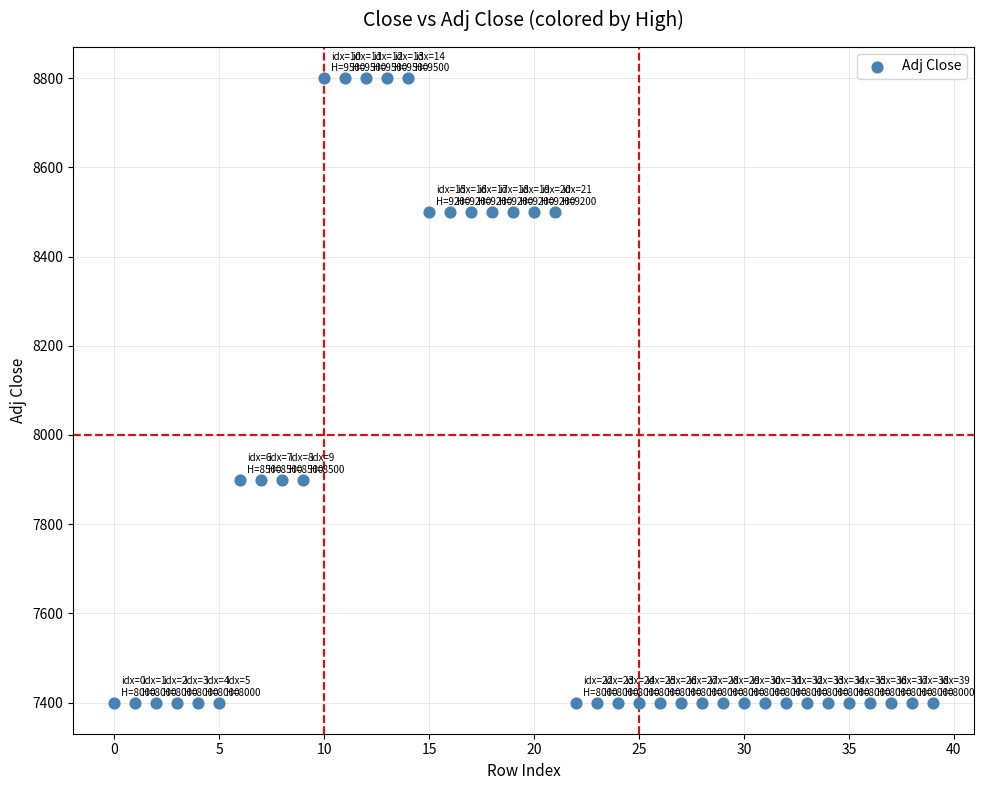

What is the range of Y values (max minus min)?

1400